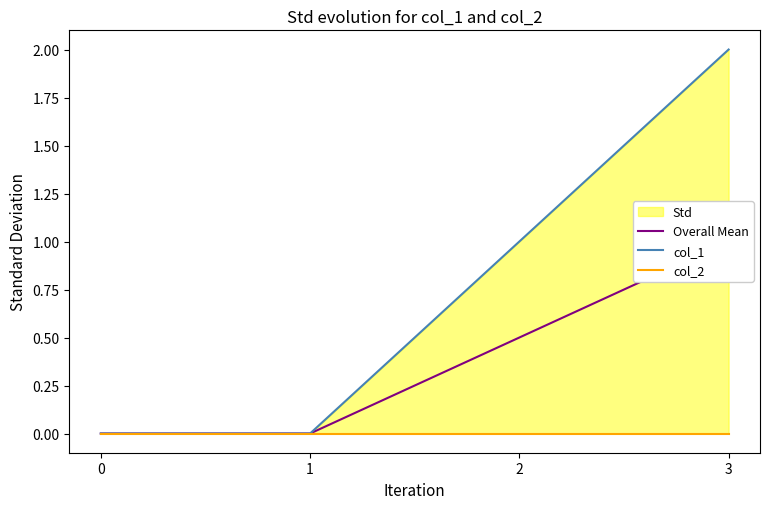

Which series has the largest total across all categories?

col_1